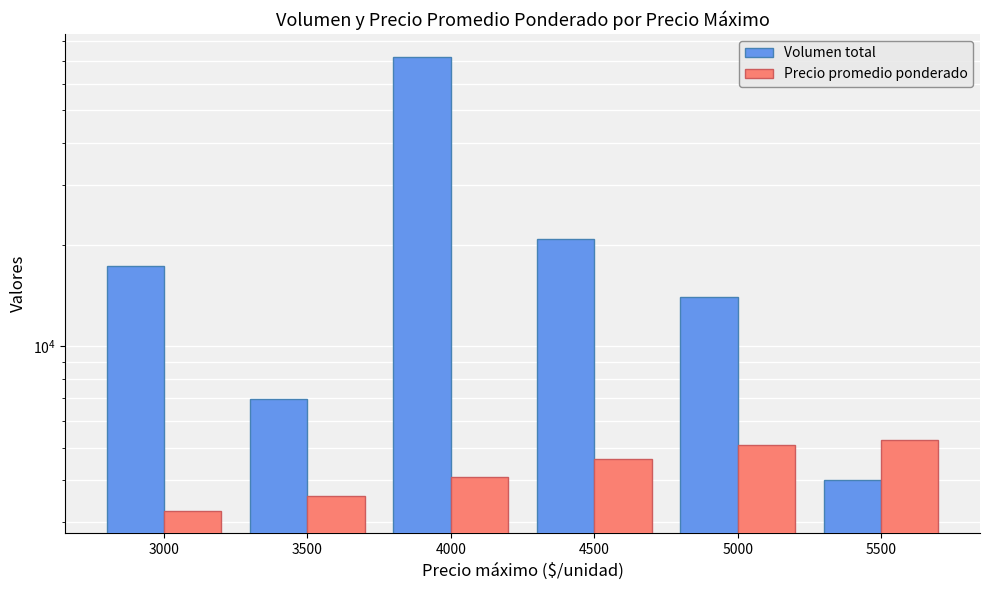

Rank the series by their maximum value, from highest to lowest.

Volumen total, Precio promedio ponderado